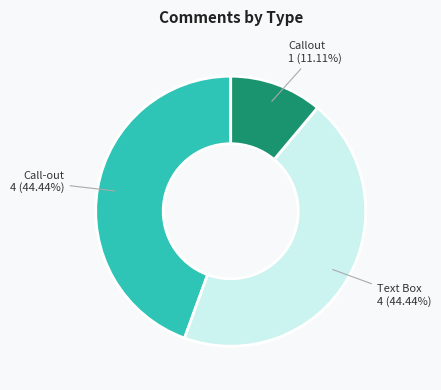

Does any single category account for the majority?

No